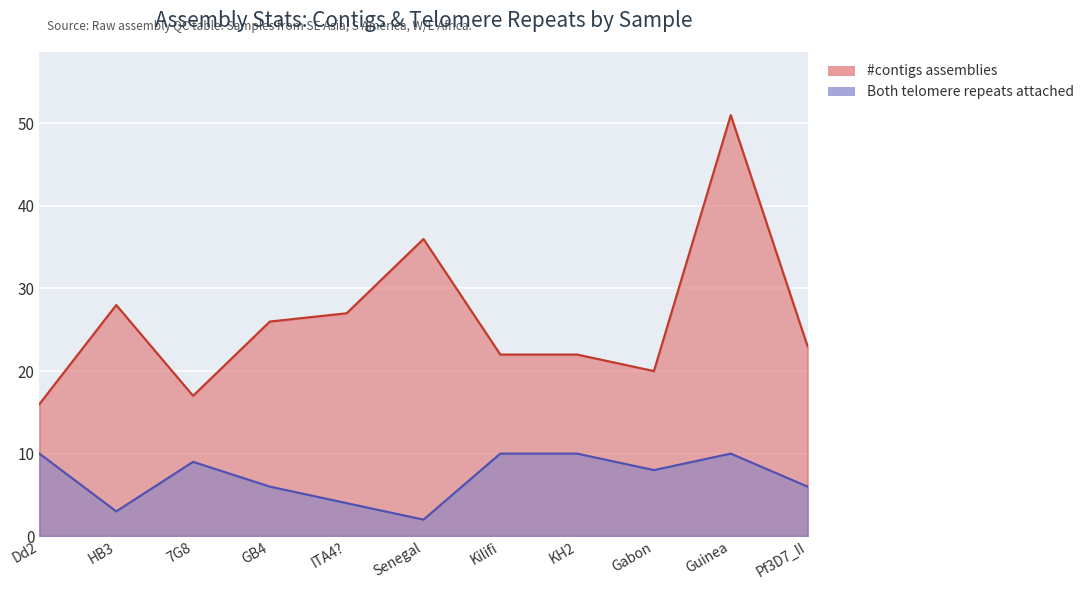

The Both telomere repeats attached series shows 13 at Guinea. True or false?

False